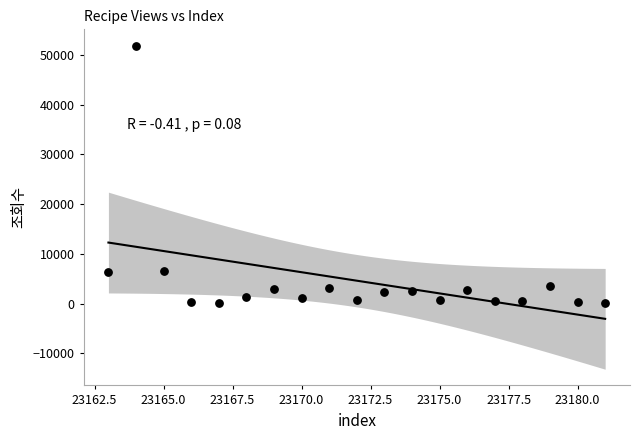

What is the range of X values (max minus min)?

18